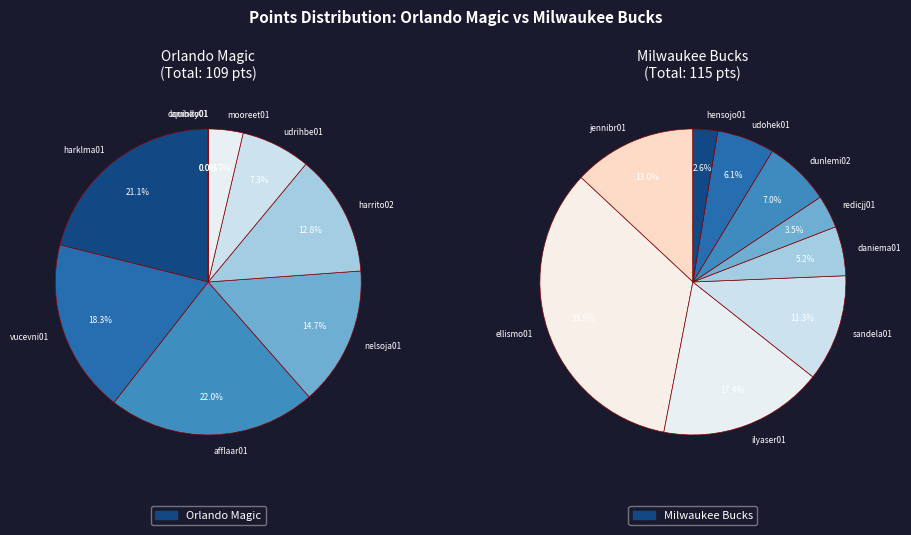

Rank the series by their average value, from highest to lowest.

Milwaukee Bucks, Orlando Magic